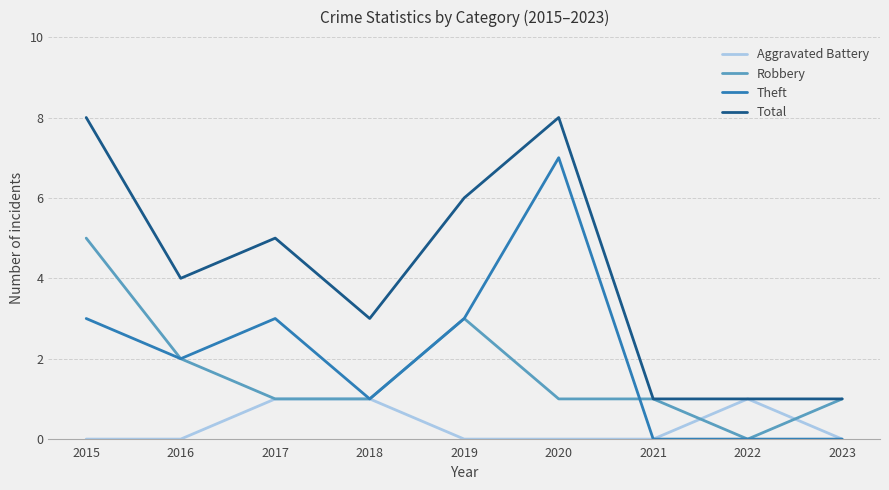

Where is the first local minimum for Total?

2016